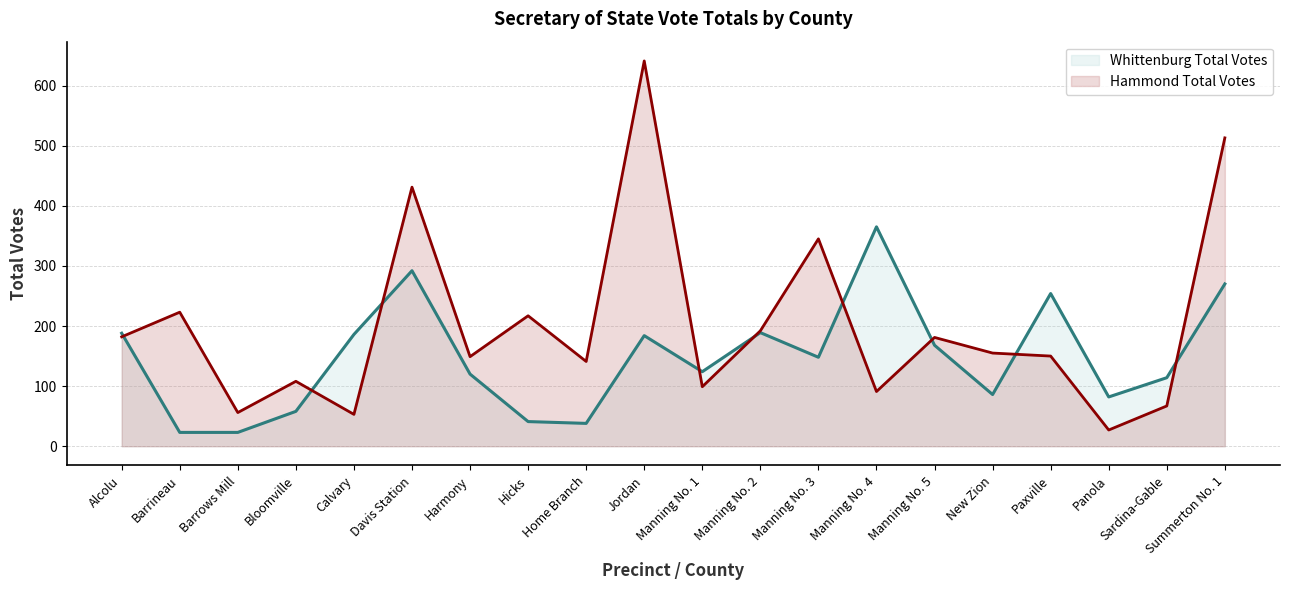

Which series changed the most between Calvary and Davis Station?

Hammond Total Votes